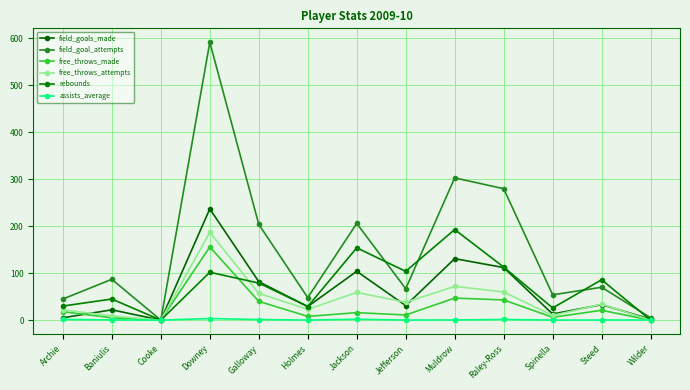

True or false: field_goals_made has more than 1 points higher than both neighbors.

True